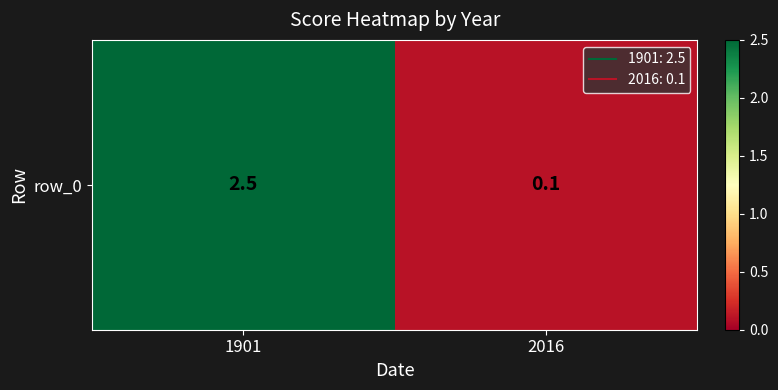

What is the approximate value at 1901?

2.5